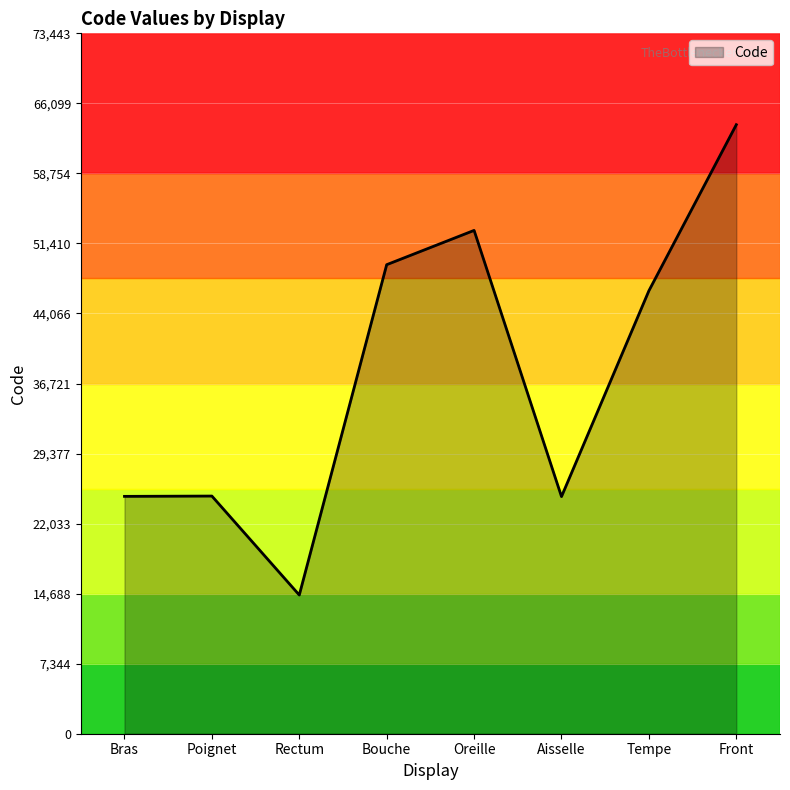

Read the value at Rectum, to the nearest 100.

14500